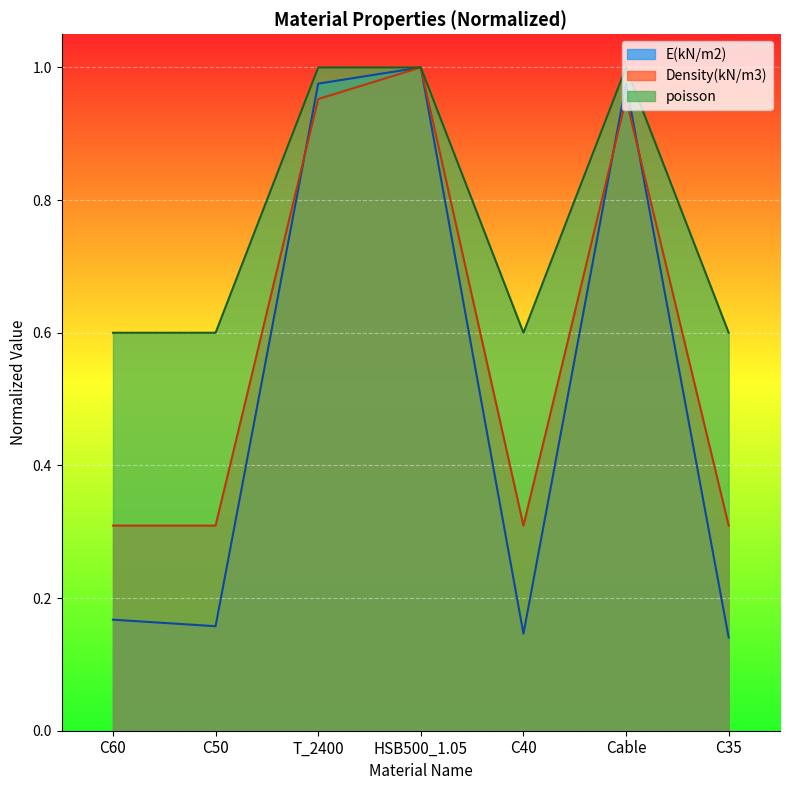

What value does the Density(kN/m3) series have at C40?

0.3